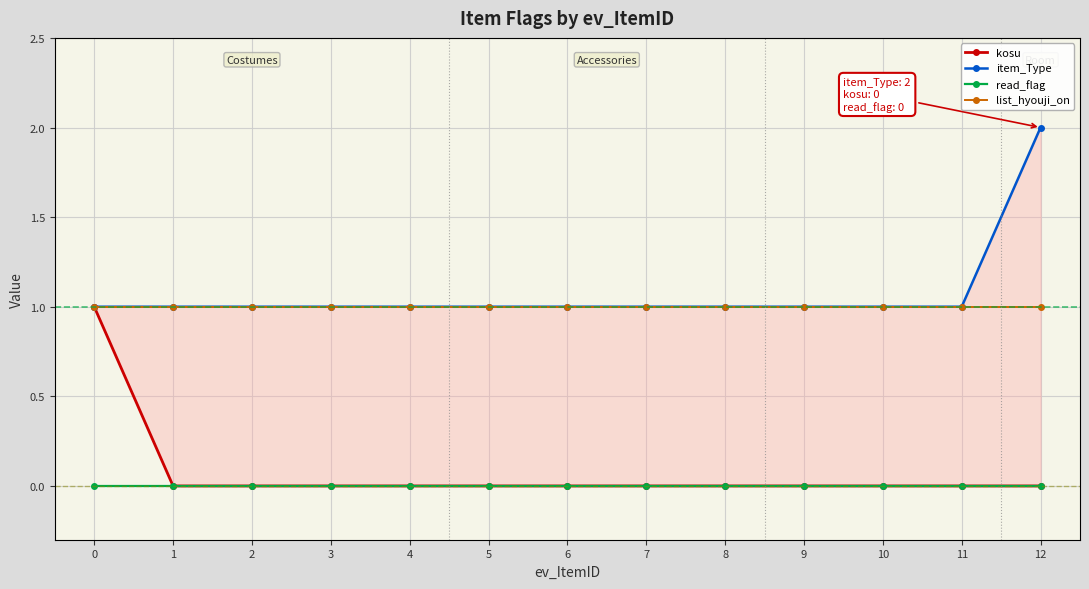

What is the maximum value for list_hyouji_on?

1